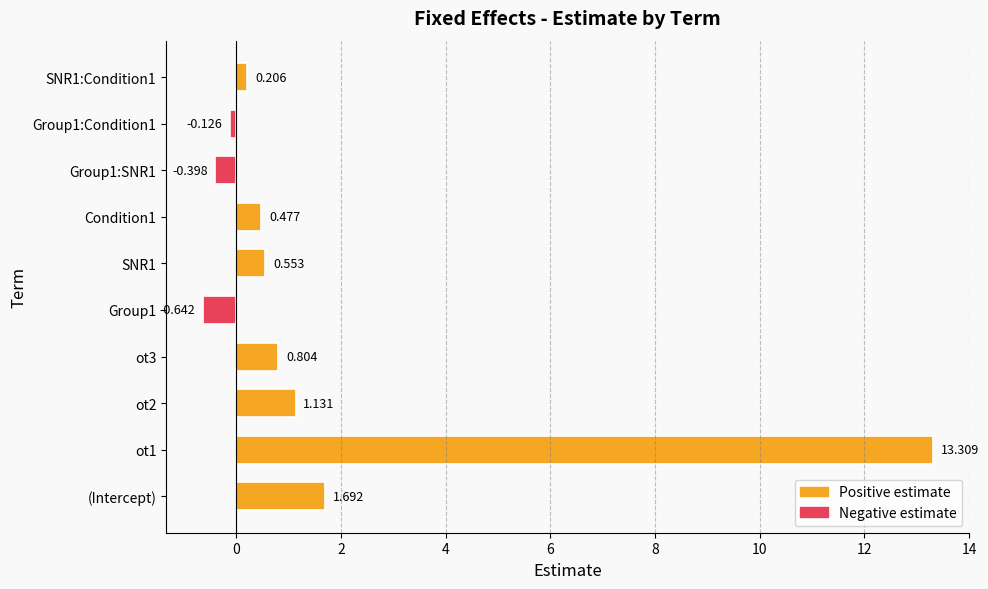

Where is the data nearest to the value 6?

(Intercept)